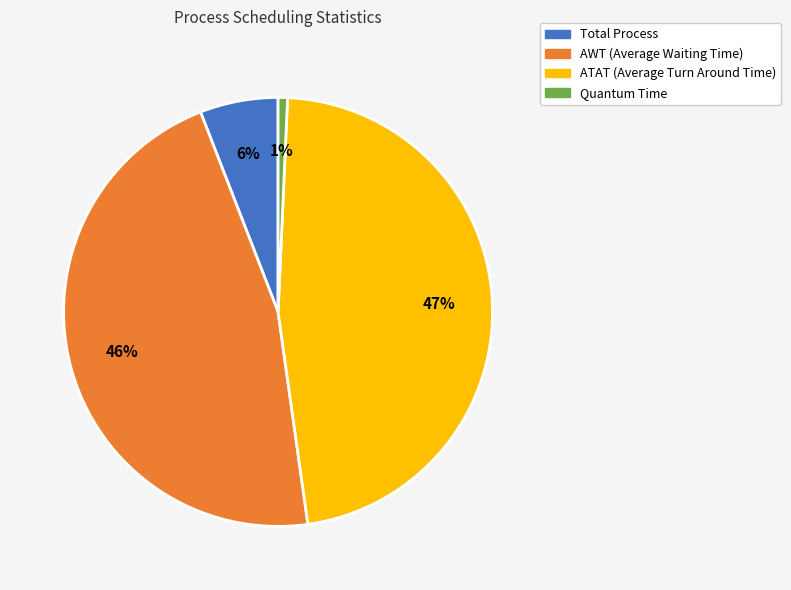

Does Quantum Time account for over 50% of the chart?

No